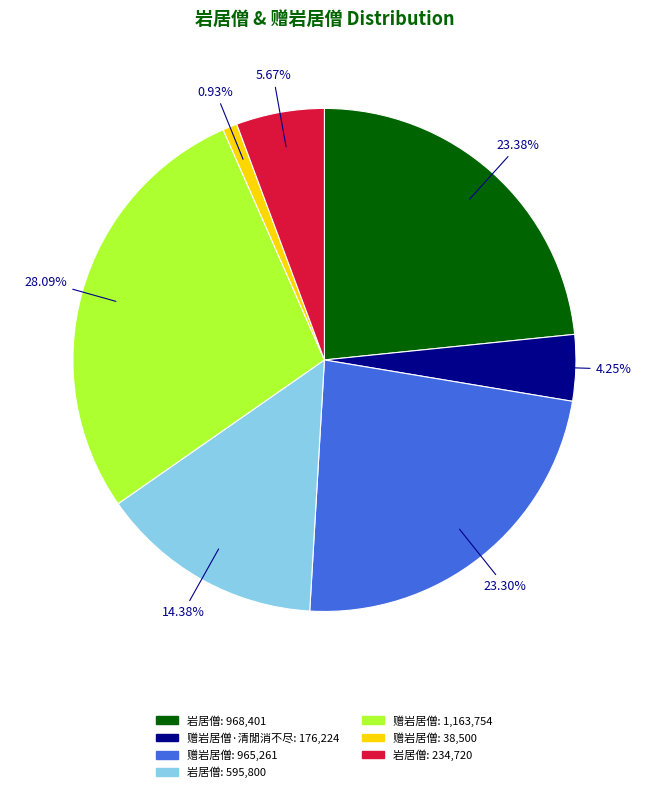

Does any single category account for the majority?

No